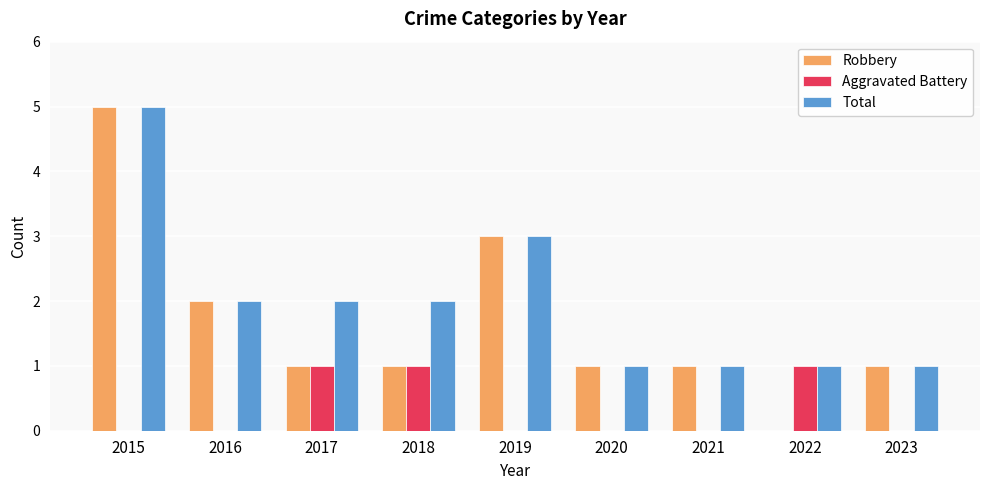

Reading right to left, list all the values displayed in this chart.

Robbery: 2023=1	2022=0	2021=1	2020=1	2019=3	2018=1	2017=1	2016=2	2015=5
Aggravated Battery: 2023=0	2022=1	2021=0	2020=0	2019=0	2018=1	2017=1	2016=0	2015=0
Total: 2023=1	2022=1	2021=1	2020=1	2019=3	2018=2	2017=2	2016=2	2015=5